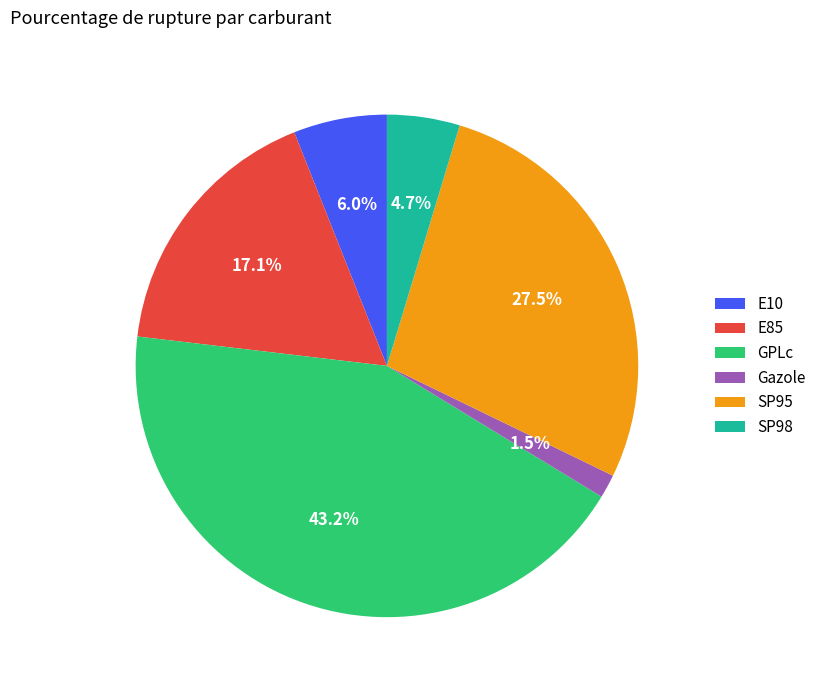

Is SP98 the majority of the pie?

No